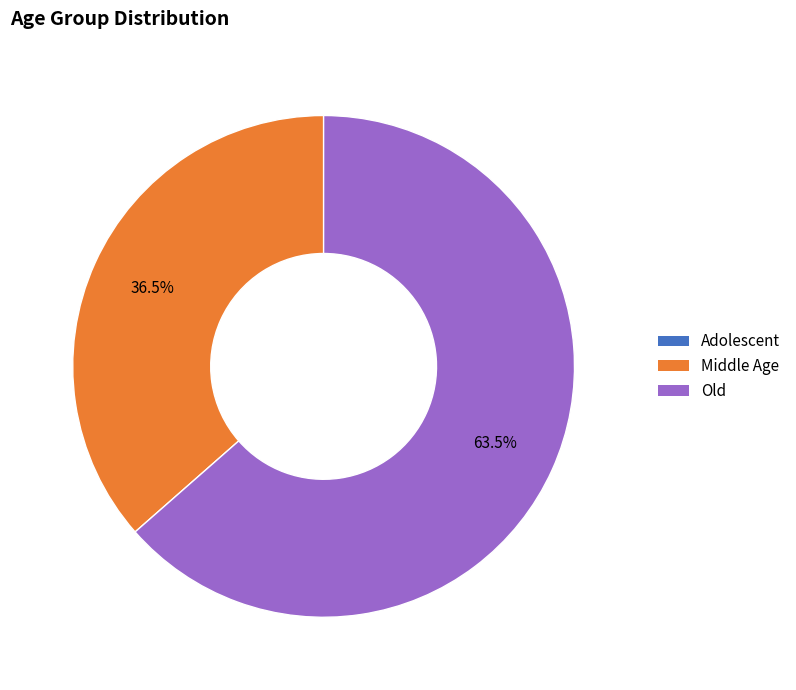

Which has a higher value, Old or Middle Age?

Old